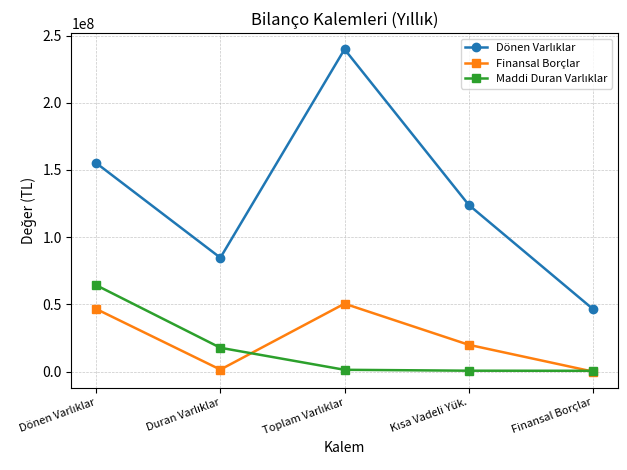

What is the label of the 1st point from the right?

Finansal Borçlar